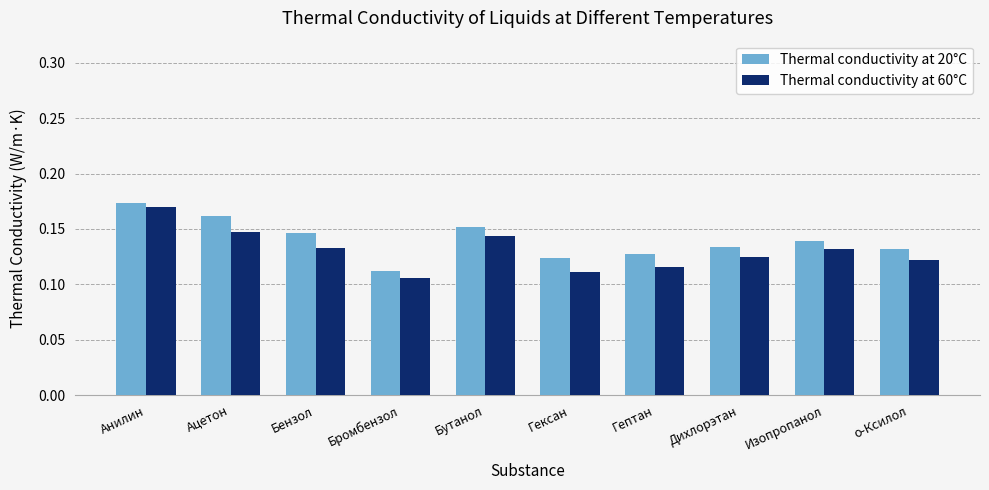

What is the sum of all Thermal conductivity at 20°C values?

1.4